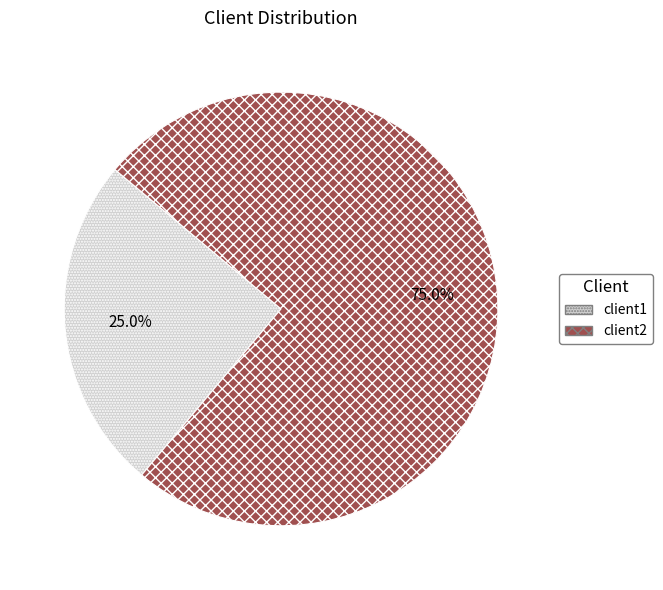

To the nearest percent, what percentage of the pie is client1?

25%